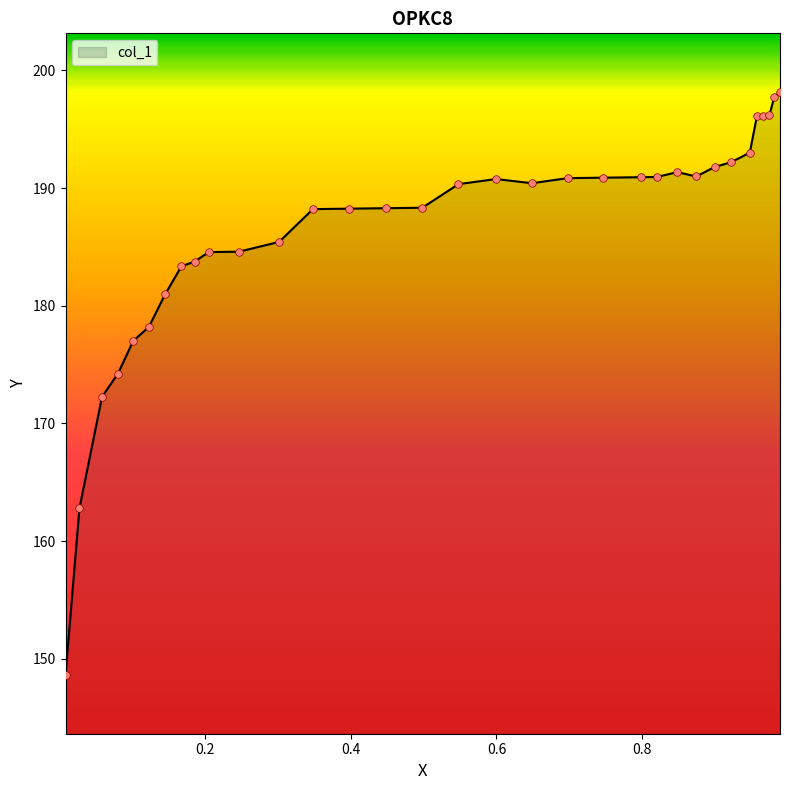

What is the minimum value shown in the chart?

148.6